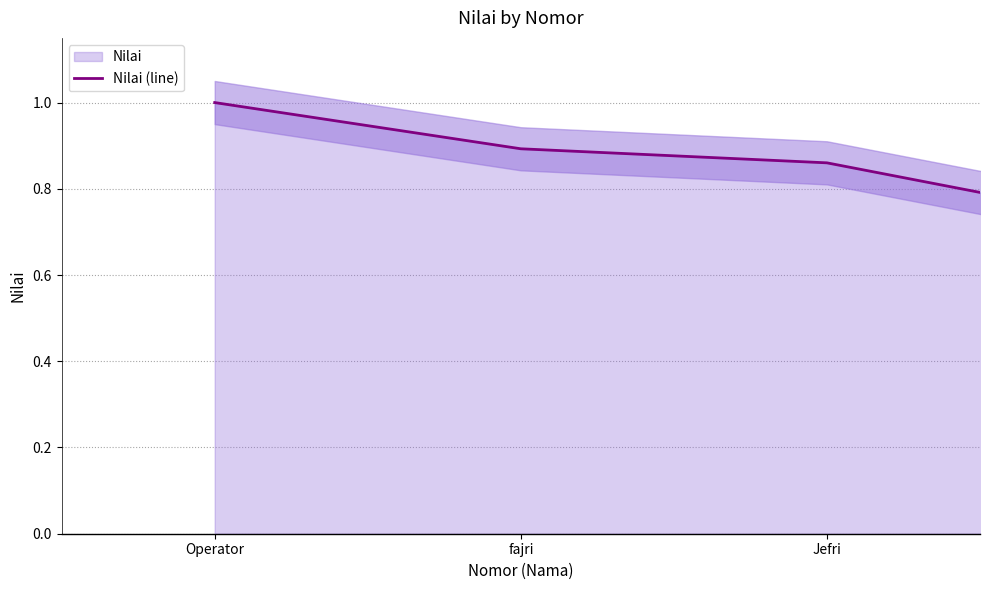

How many lines are shown in the chart?

1